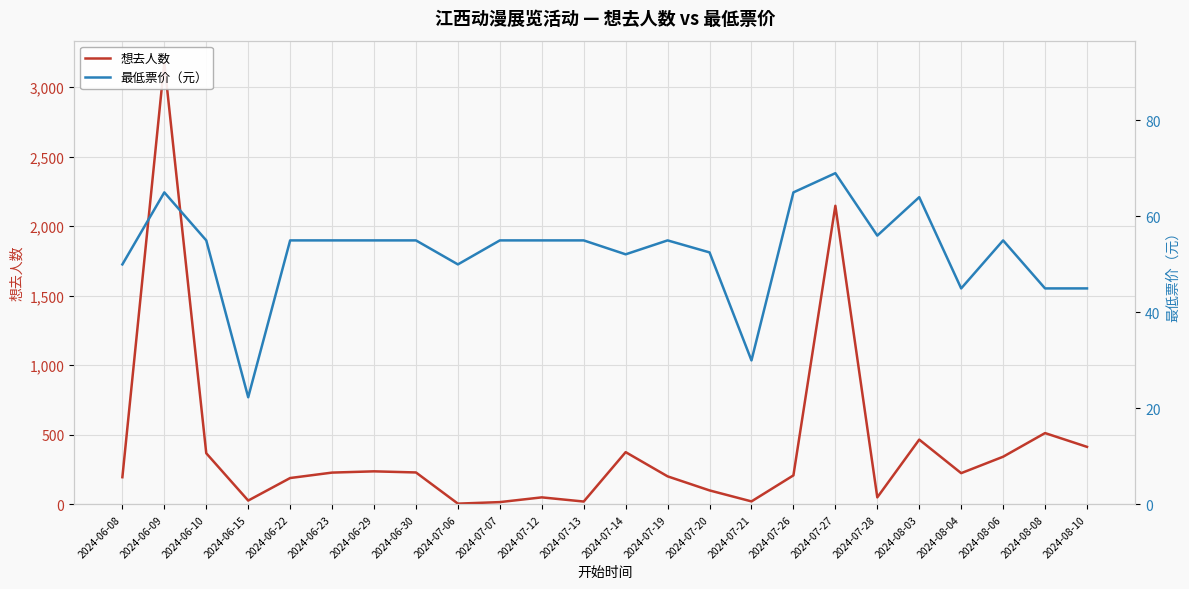

At which label is 最低票价（元） closest to 45?

2024-08-04